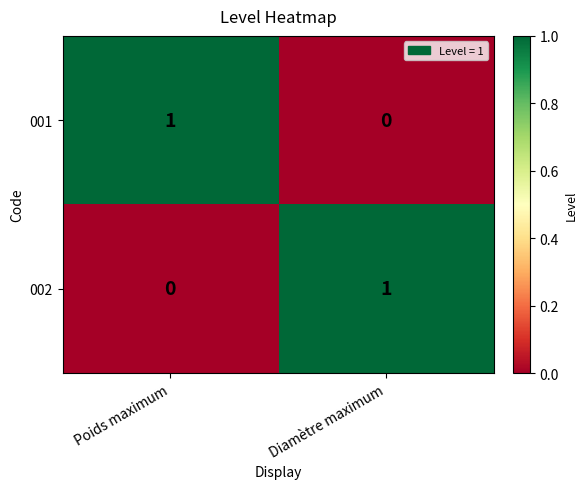

How many values in the 002 series are below 1?

1